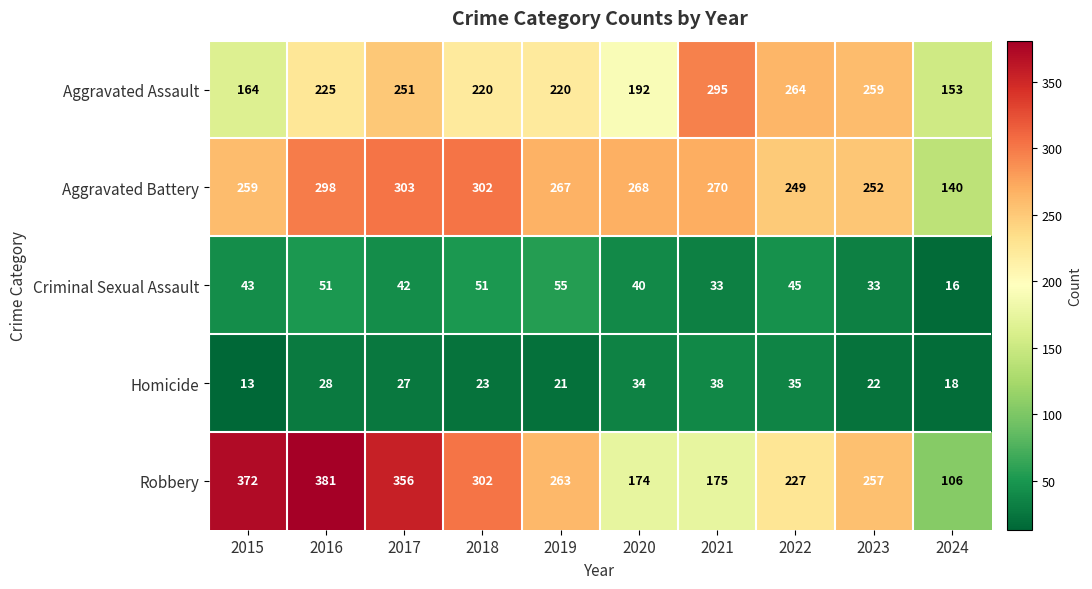

How many categories are shown in the chart?

10